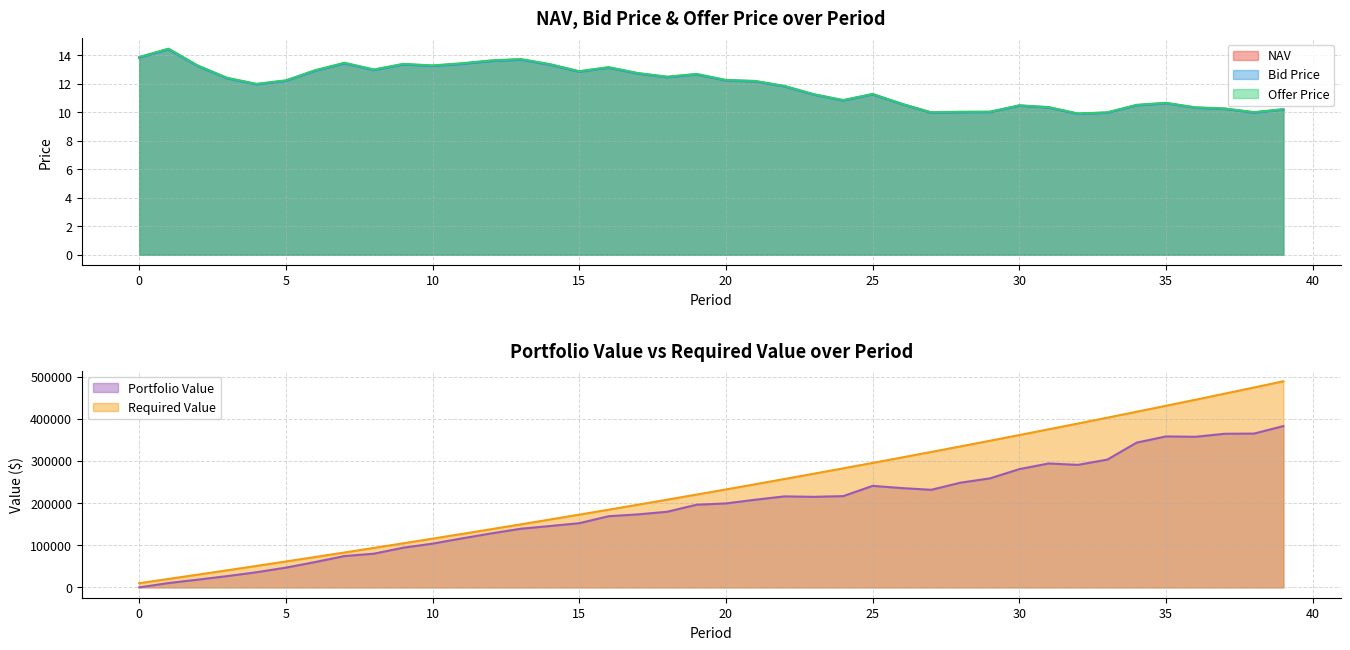

How many interior local peaks does the Offer Price series have?

9